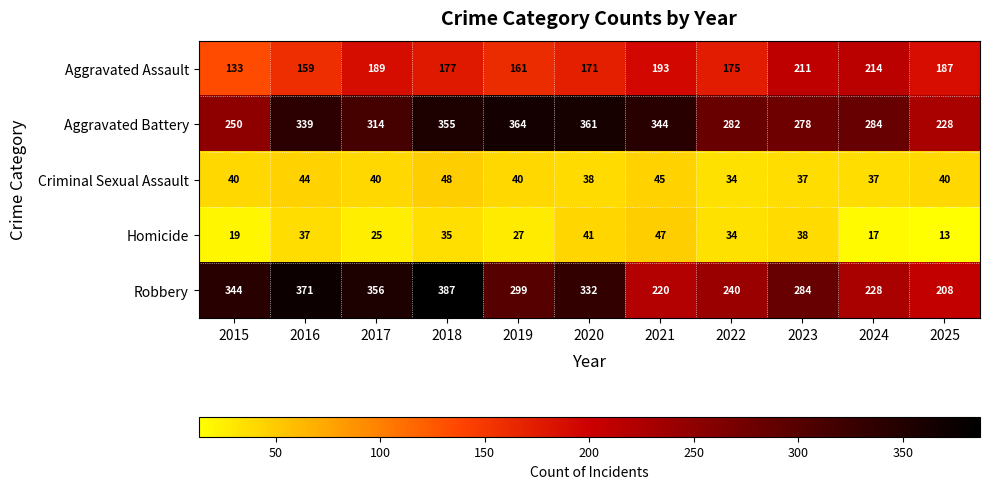

At how many categories does at least one series exceed 54?

11